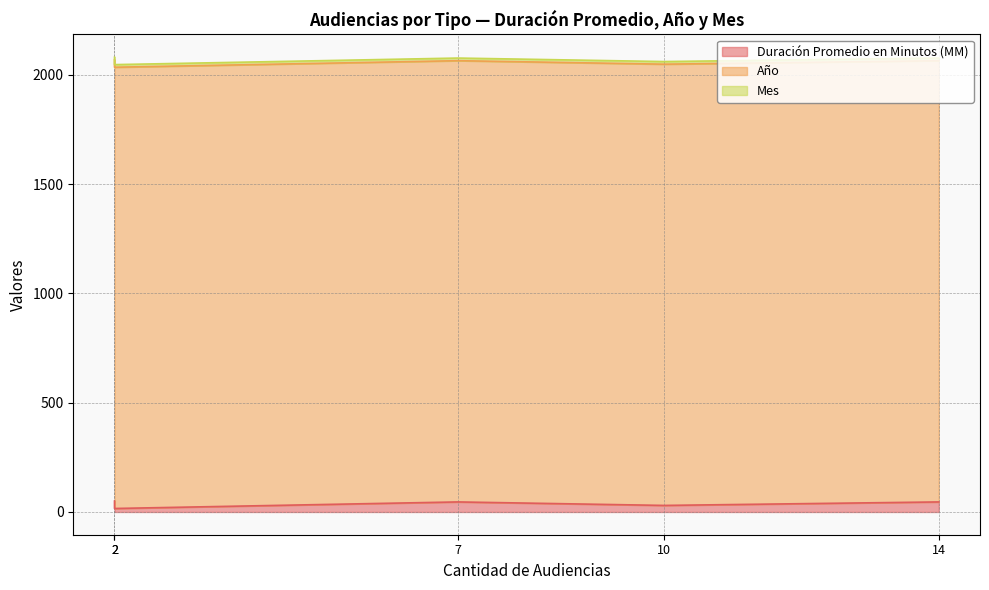

Rank the series by their maximum value, from lowest to highest.

Mes, Duración Promedio en Minutos (MM), Año